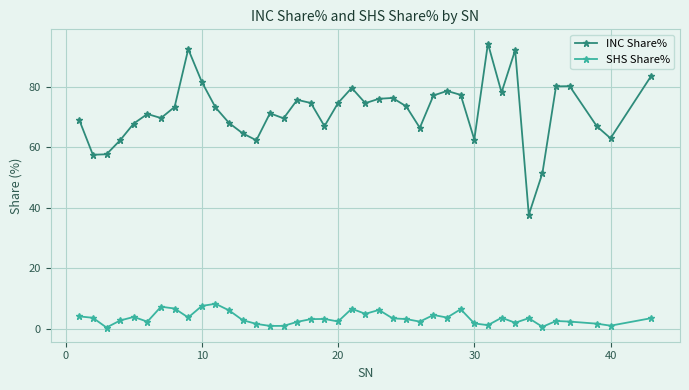

What is the value of the SHS Share% point at the 25th from the left?

3.3